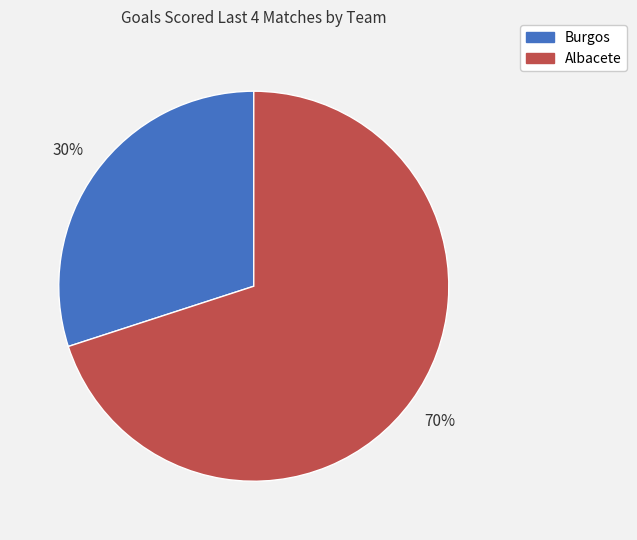

True or false: Albacete accounts for 62% of the total.

False